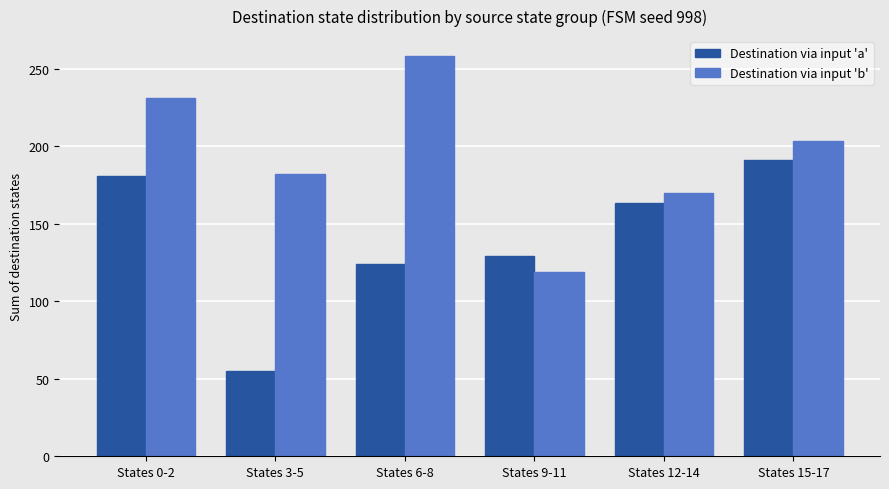

At which category does the chart reach its minimum across all series?

States 3-5